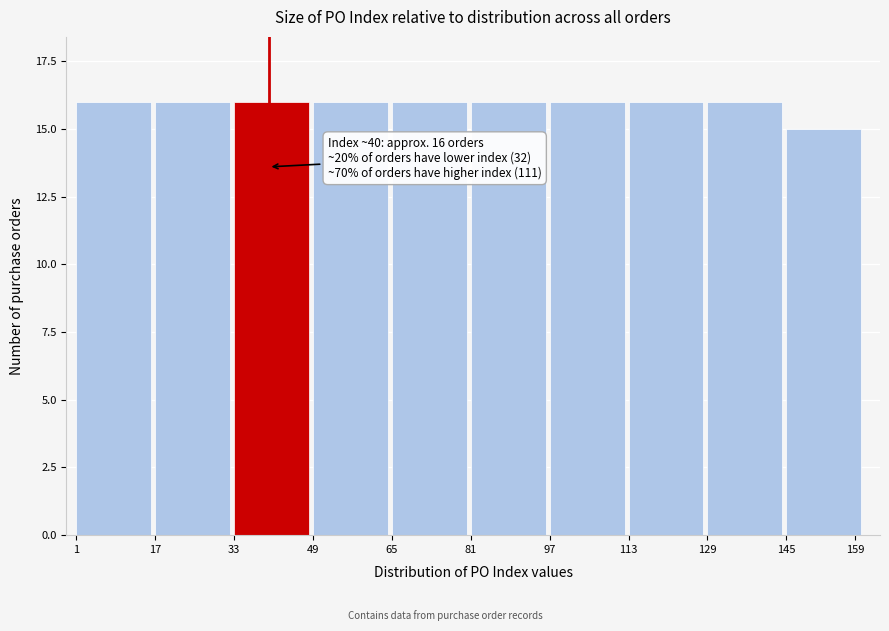

Reading left to right, transcribe all the data shown in this chart.

1=16	17=16	33=16	49=16	65=16	81=16	97=16	113=16	129=16	159=15